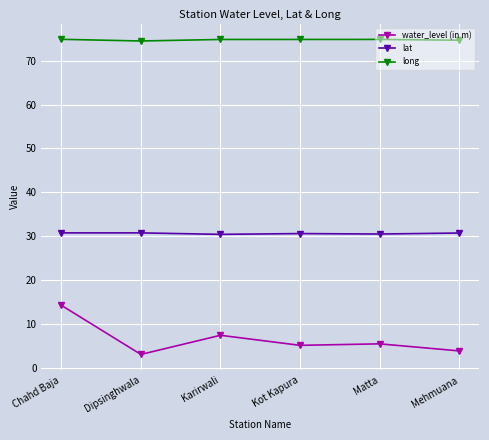

What is the label of the 1st point from the right?

Mehmuana